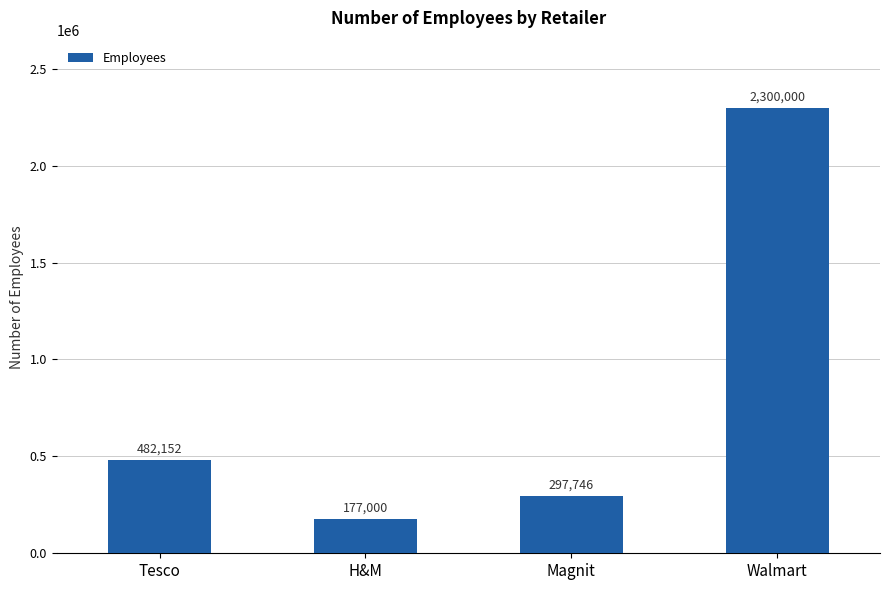

What is the label of the 4th bar from the right?

Tesco